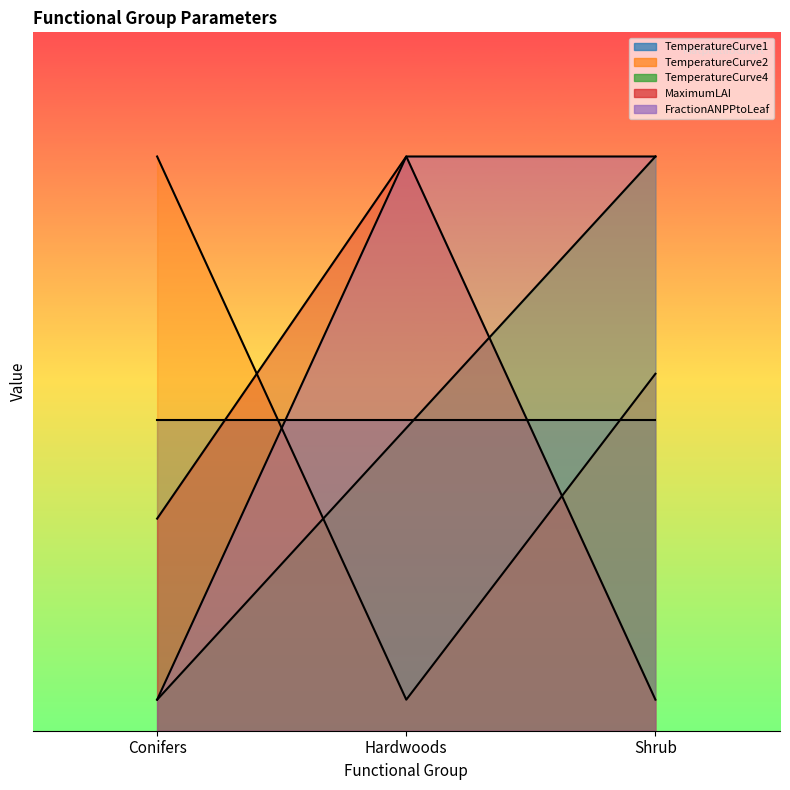

Is it true that FractionANPPtoLeaf equals 7.7 at Shrub?

False